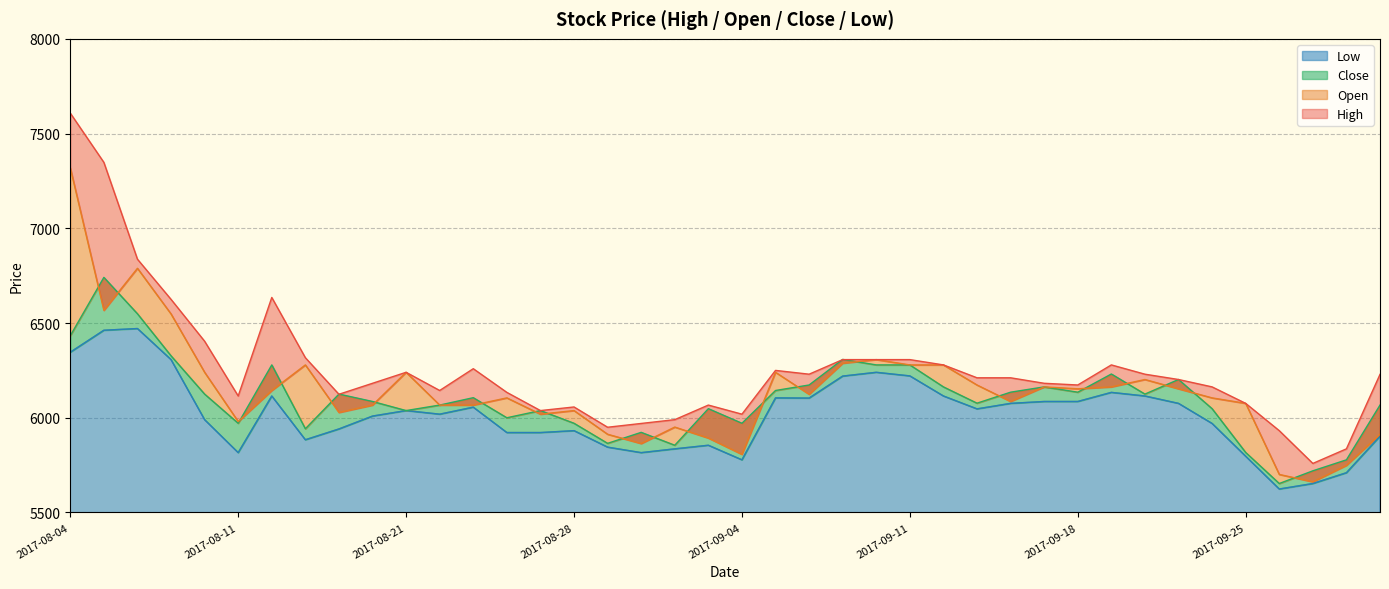

What is the label of the 32nd point from the right?

2017-08-17